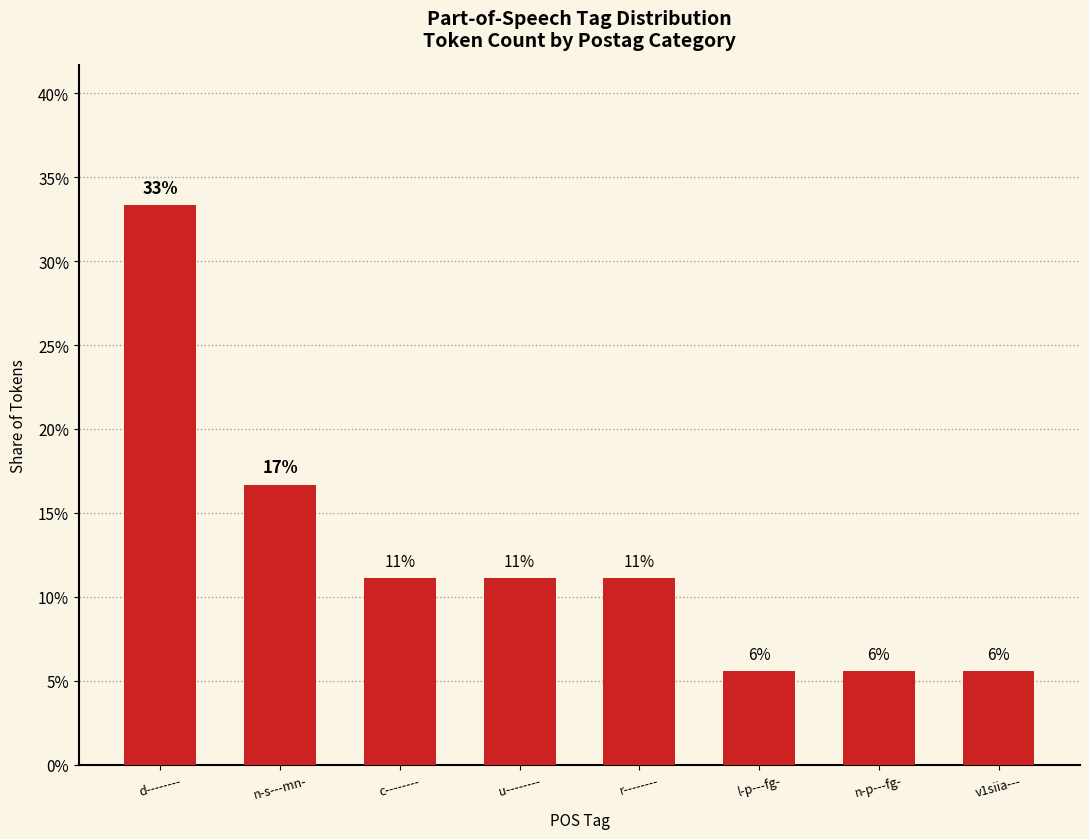

Does the chart contain any negative values?

No